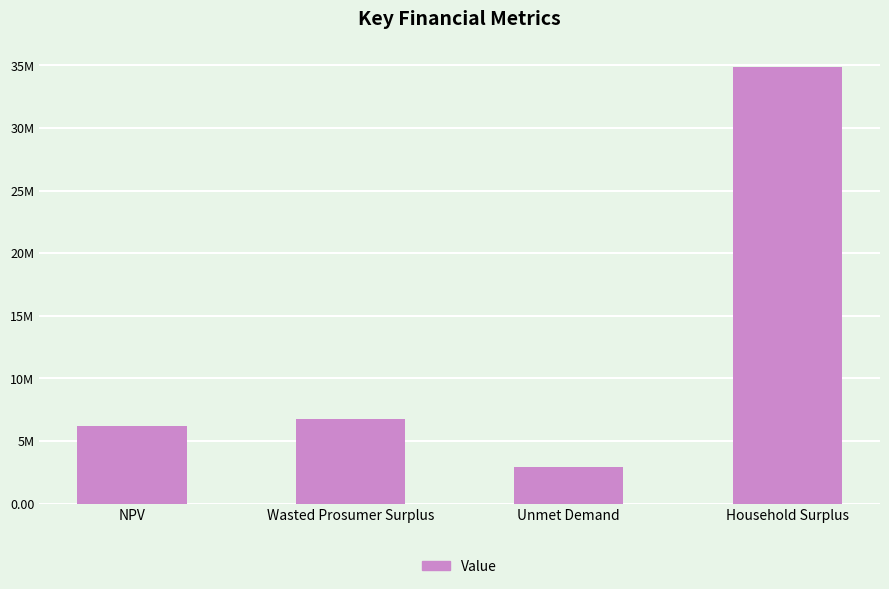

What is the smallest value displayed?

2916902.9